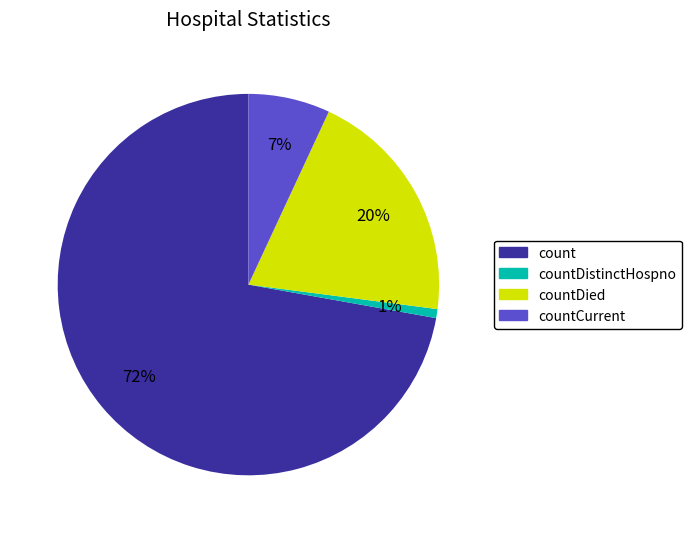

What is the largest slice in the pie chart?

count